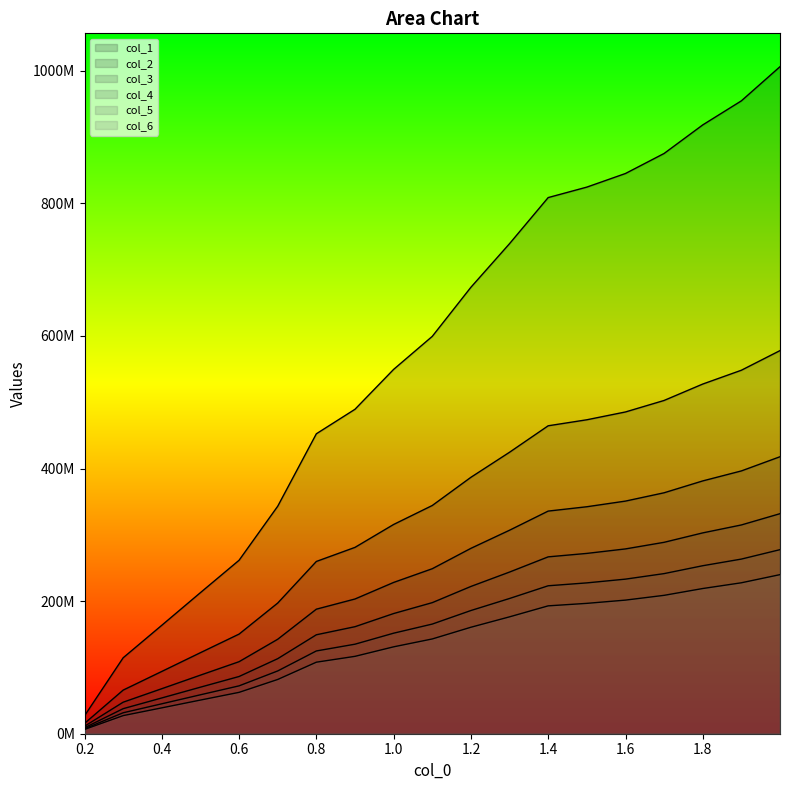

Between 1.199745597485164 and 1.5996530874797004, which series saw the biggest shift?

col_2